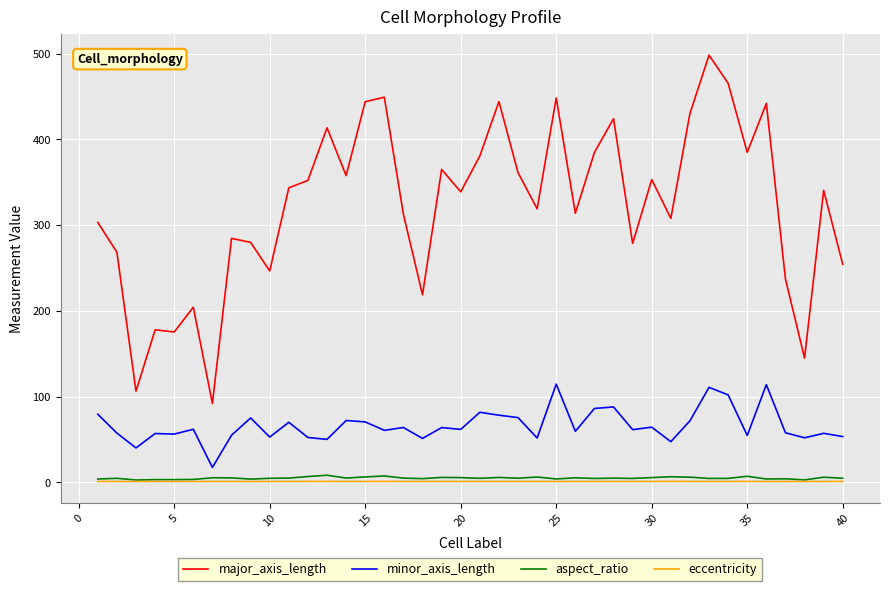

What is the difference between the maximum and second lowest values in the minor_axis_length series?

74.4